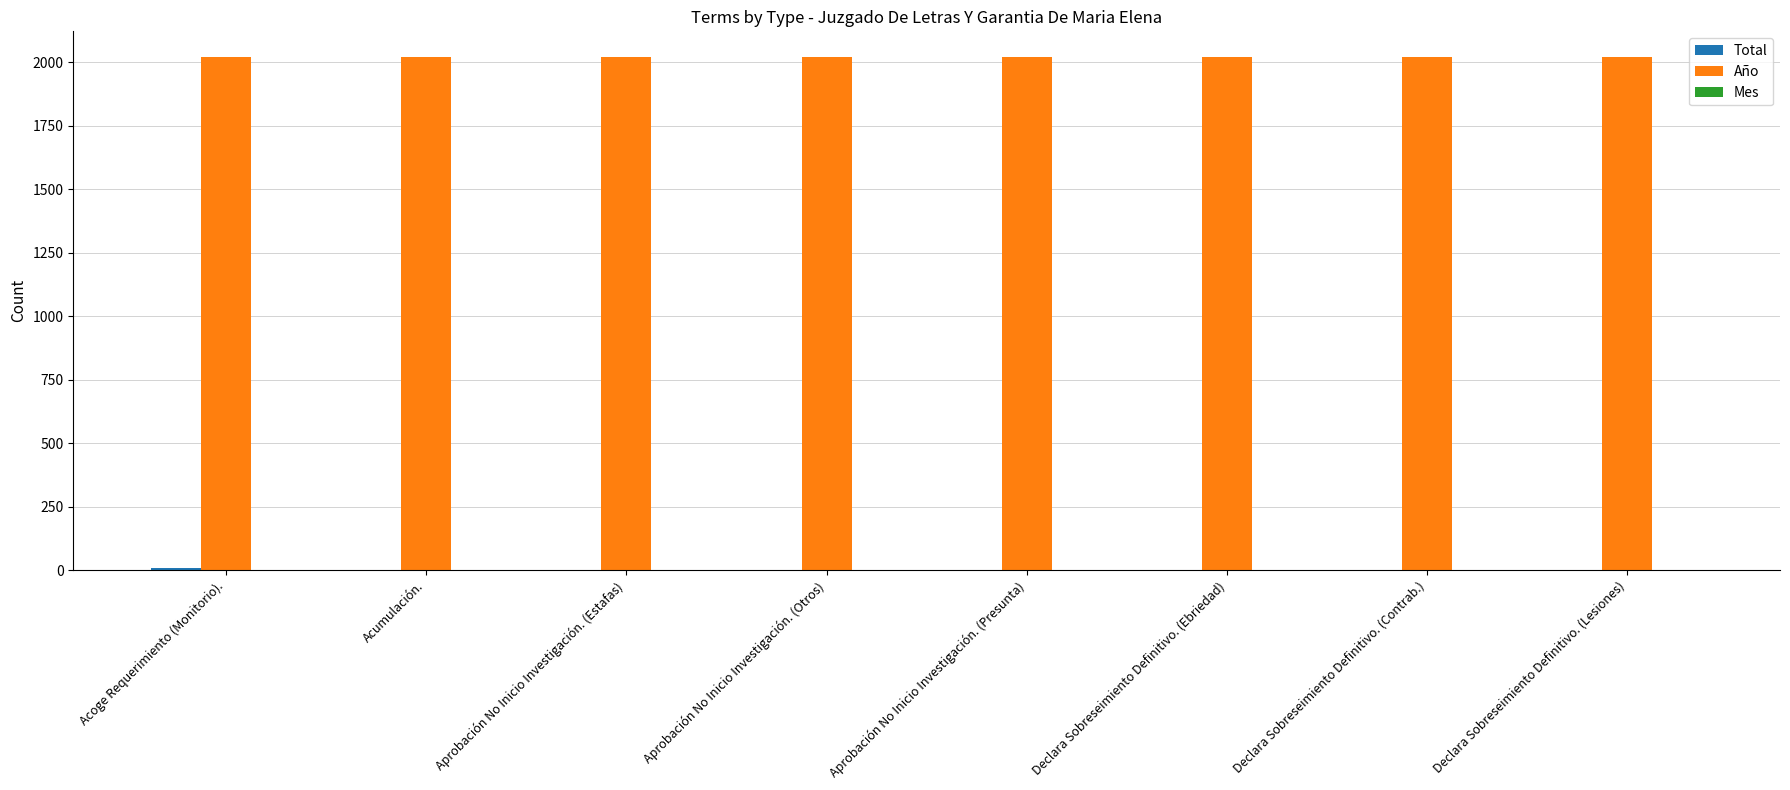

Which series has the largest total across all categories?

Año